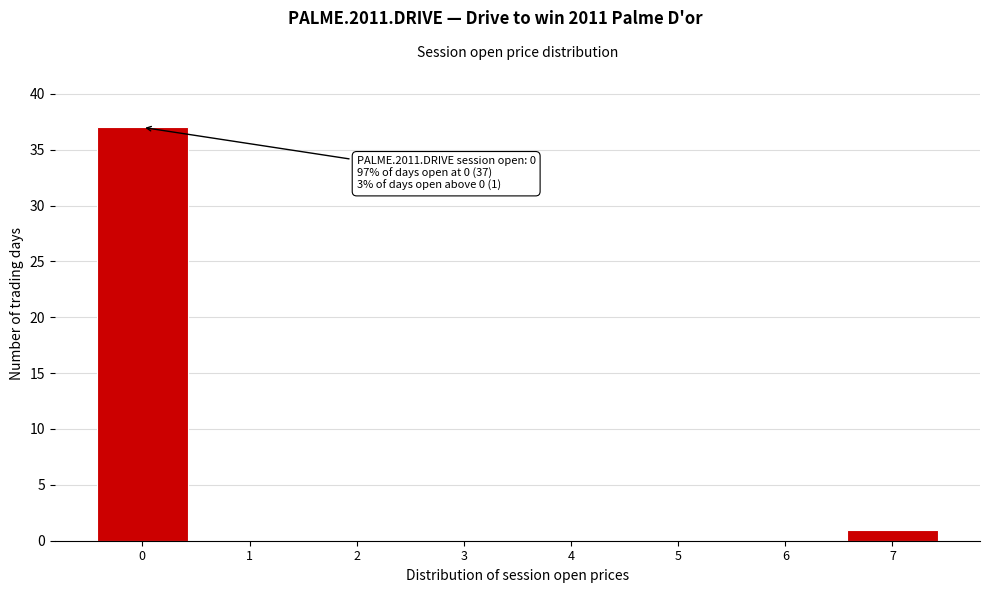

Reading right to left, extract all data points from this chart.

7=1	6=0	5=0	4=0	3=0	2=0	1=0	0=37